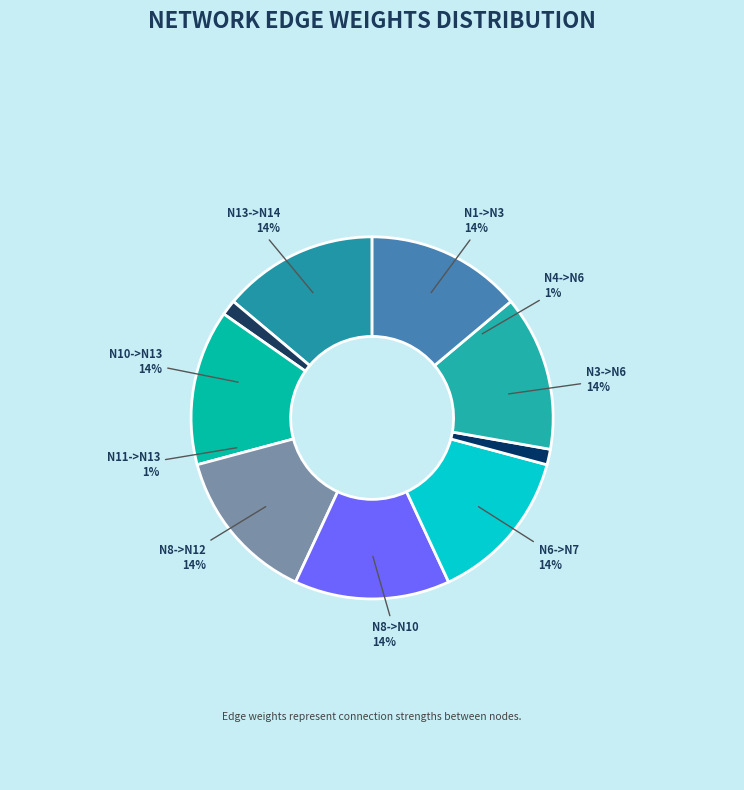

To the nearest percent, what percentage of the pie is N1->N3?

14%